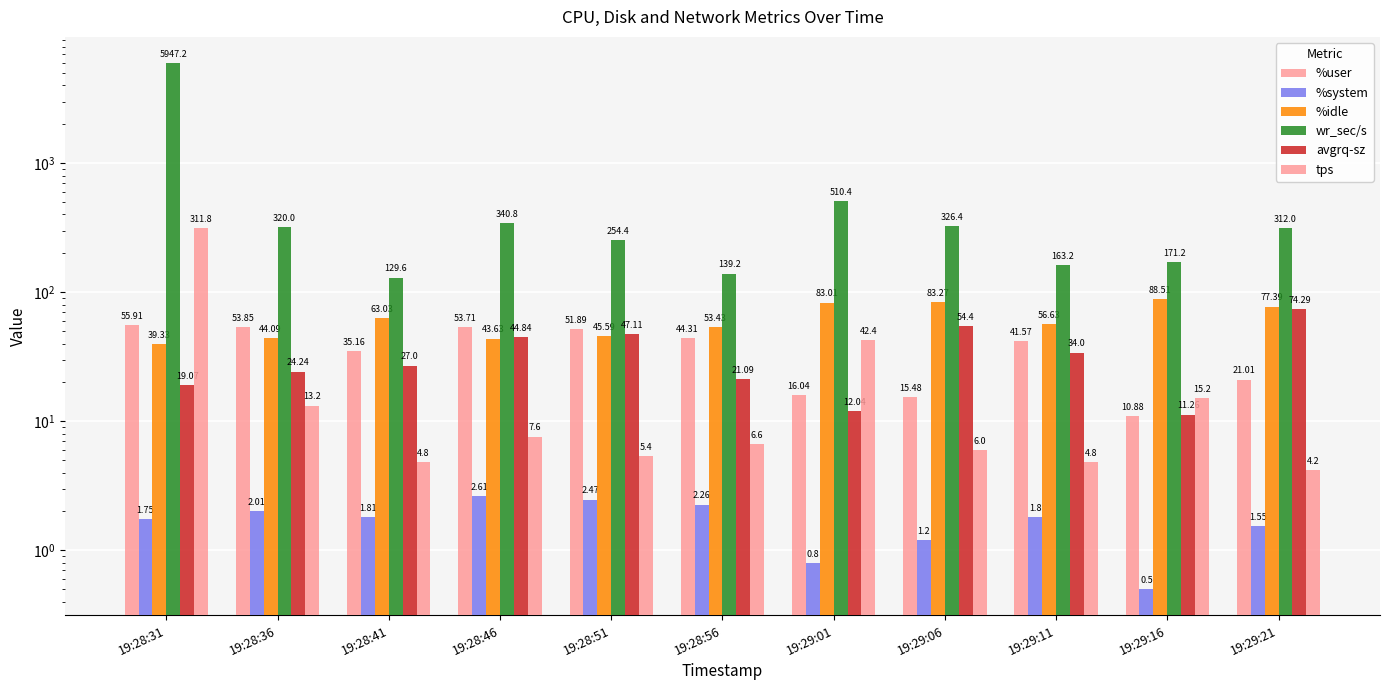

Between 19:28:56 and 19:29:01, which series saw the biggest shift?

wr_sec/s